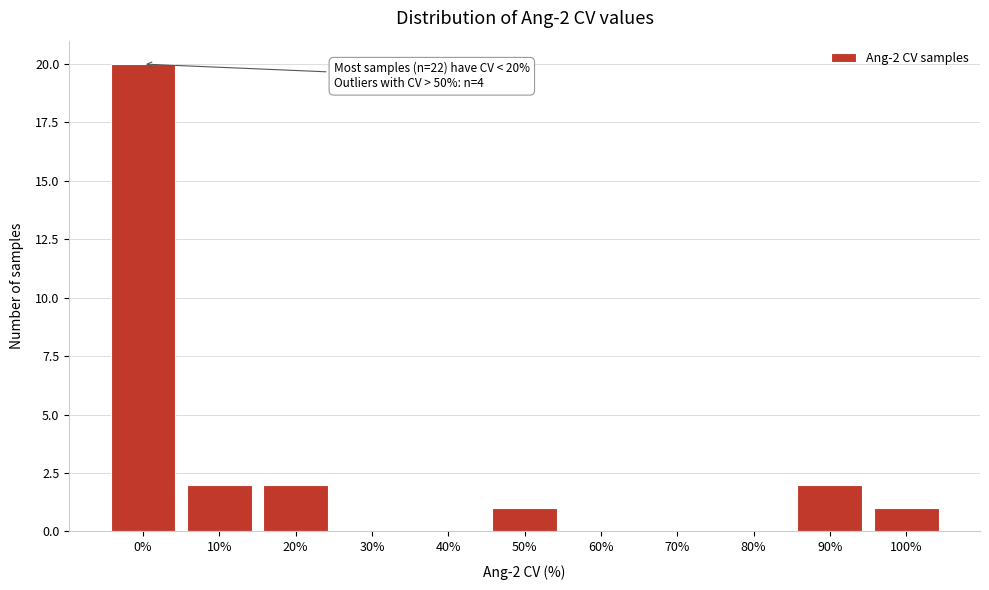

Reading left to right, extract all data points from this chart.

0%=20	10%=2	20%=2	30%=0	40%=0	50%=1	60%=0	70%=0	80%=0	90%=2	100%=1